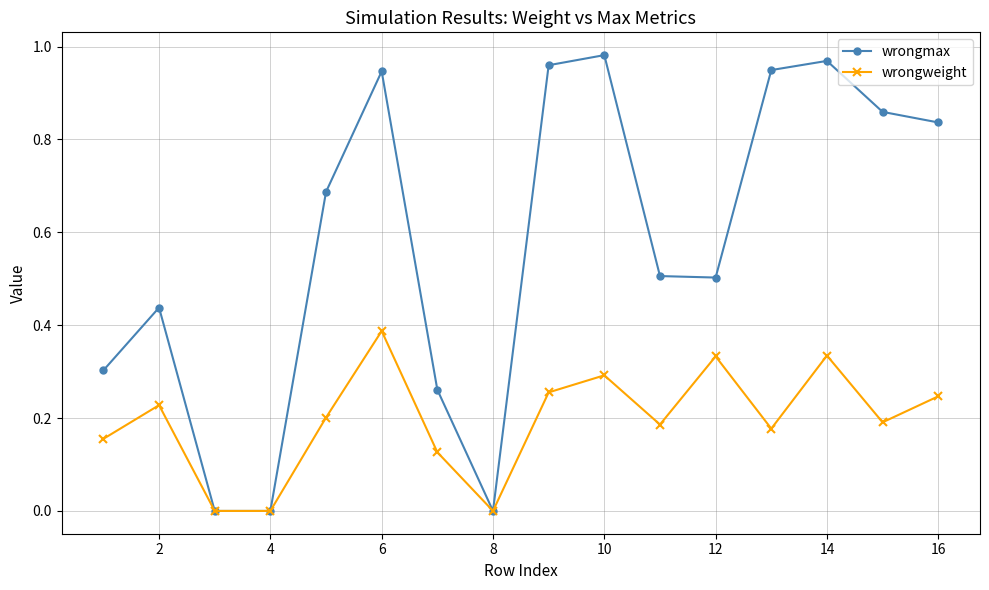

True or false: wrongmax has more than 1 points higher than both neighbors.

True